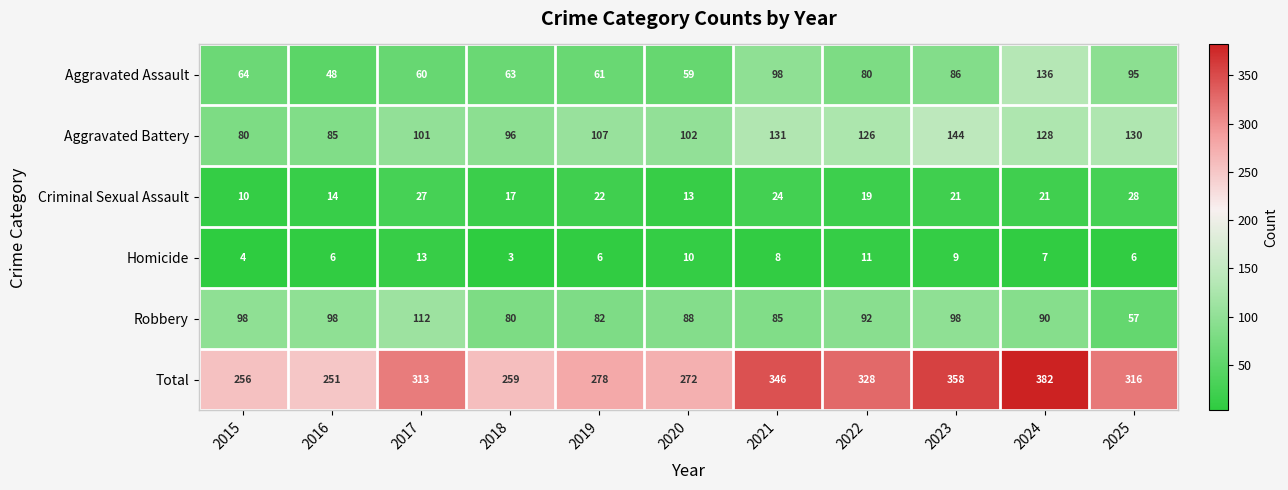

Rank the series by their maximum value, from highest to lowest.

Total, Aggravated Battery, Aggravated Assault, Robbery, Criminal Sexual Assault, Homicide